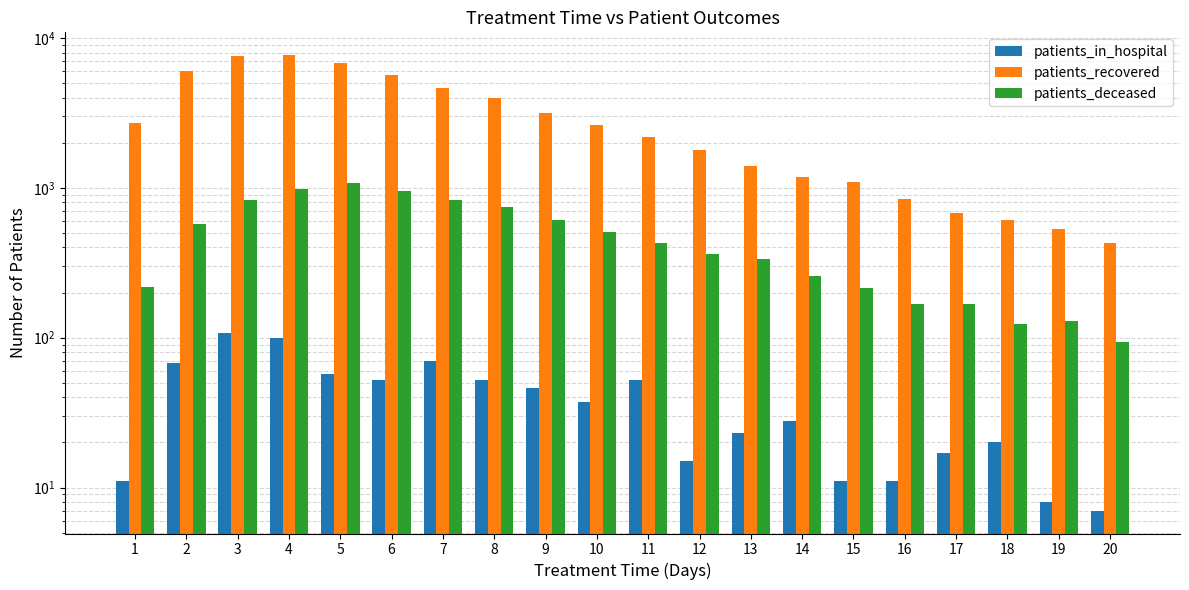

Is it true that patients_recovered equals 8393 at 6?

False